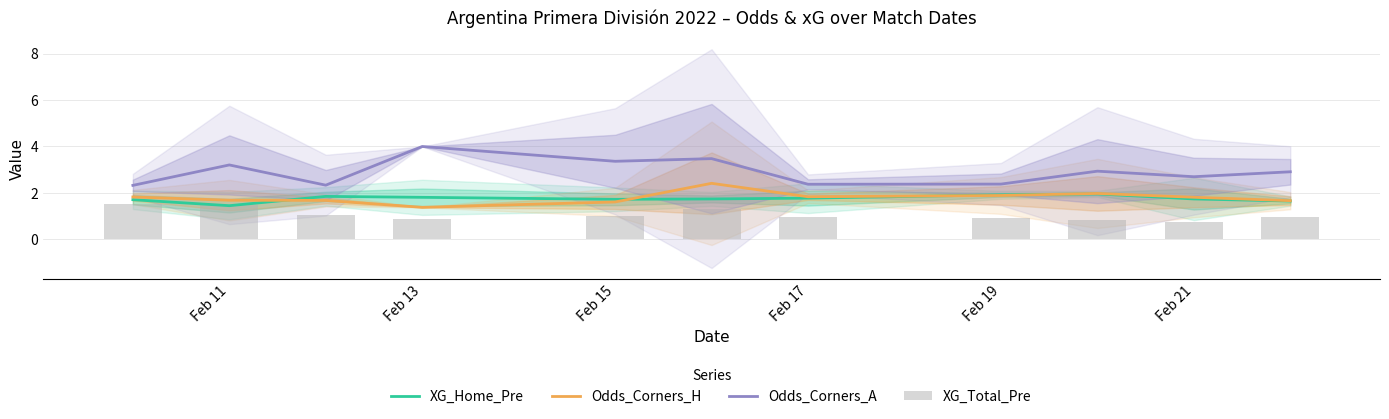

How many groups of bars are there?

11